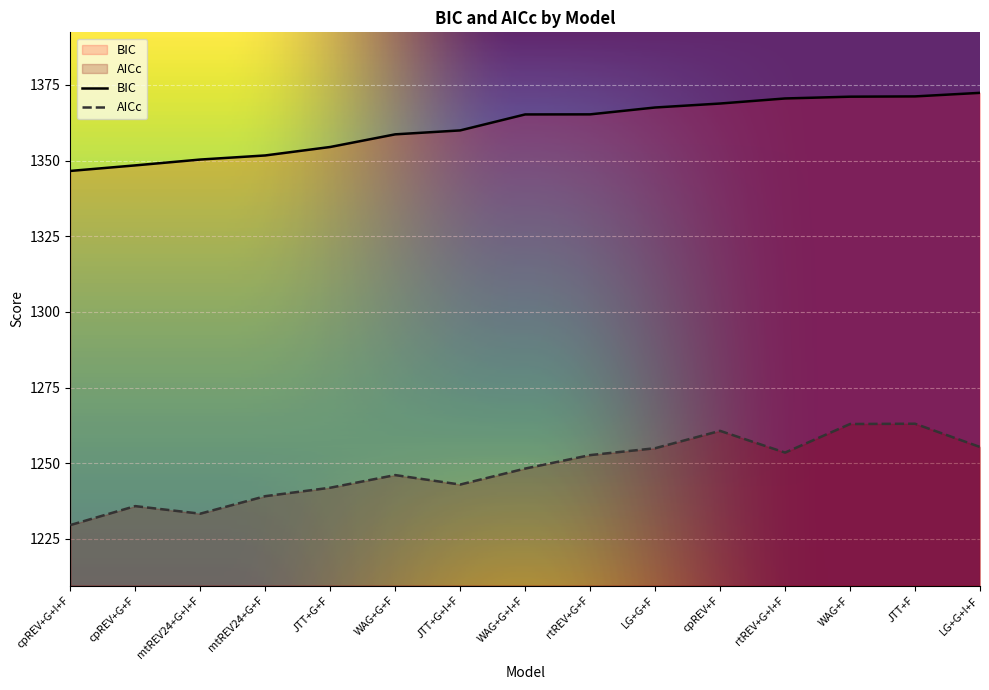

True or false: AICc and BIC cross at least once.

False